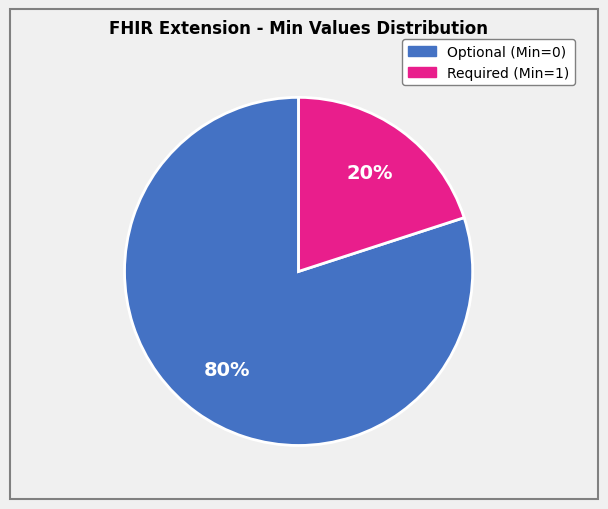

Is there a majority slice in this chart?

Yes